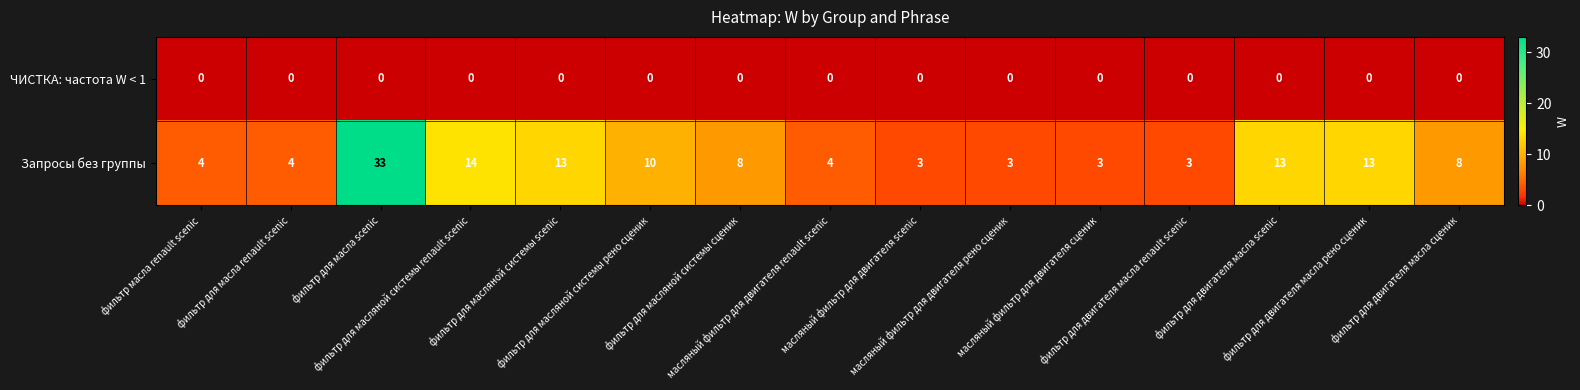

List the series in order of their overall mean, lowest first.

ЧИСТКА: частота W < 1, Запросы без группы